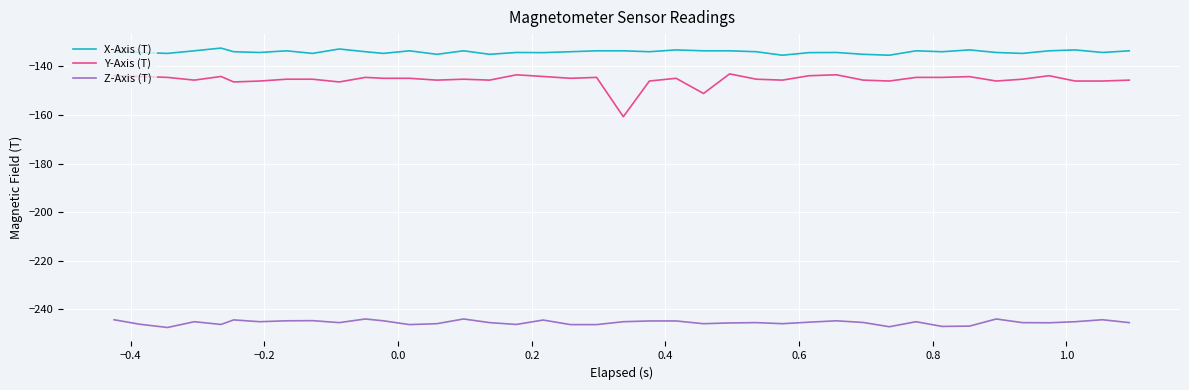

Which series has the widest spread of values?

Y-Axis (T)